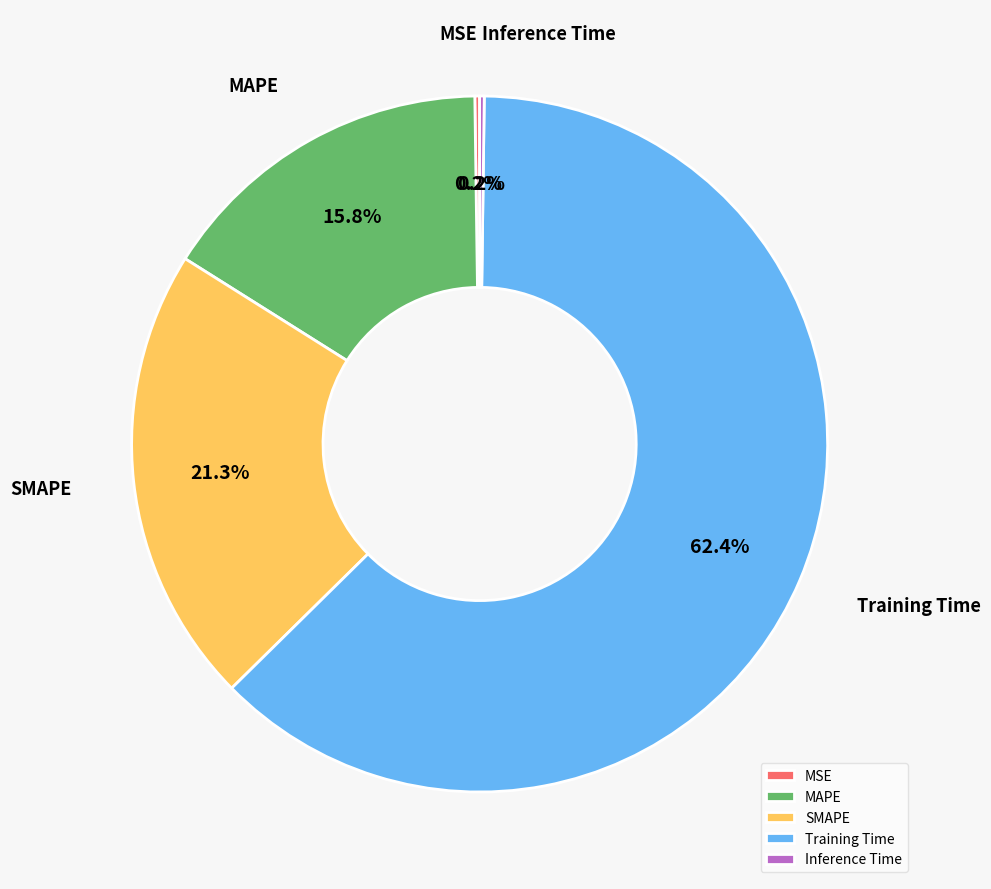

What percentage is NOT represented by SMAPE?

78.7%